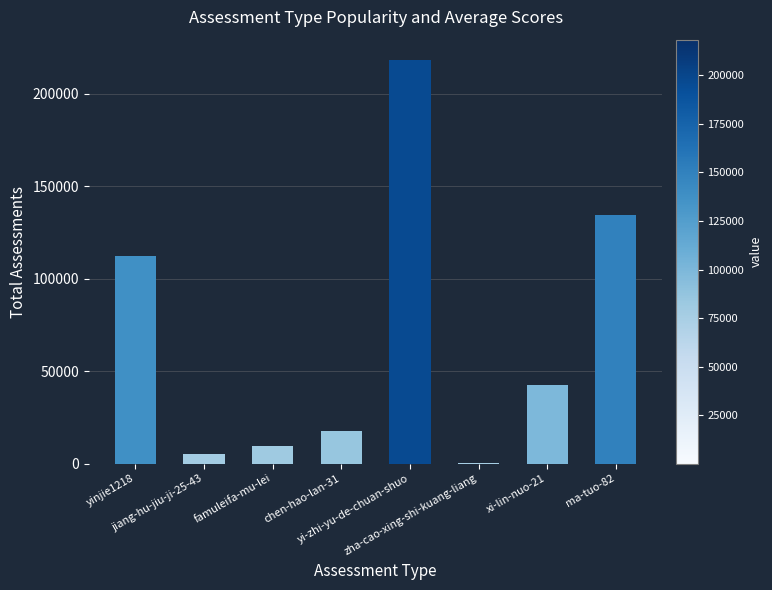

What is the sum of all values?

540587